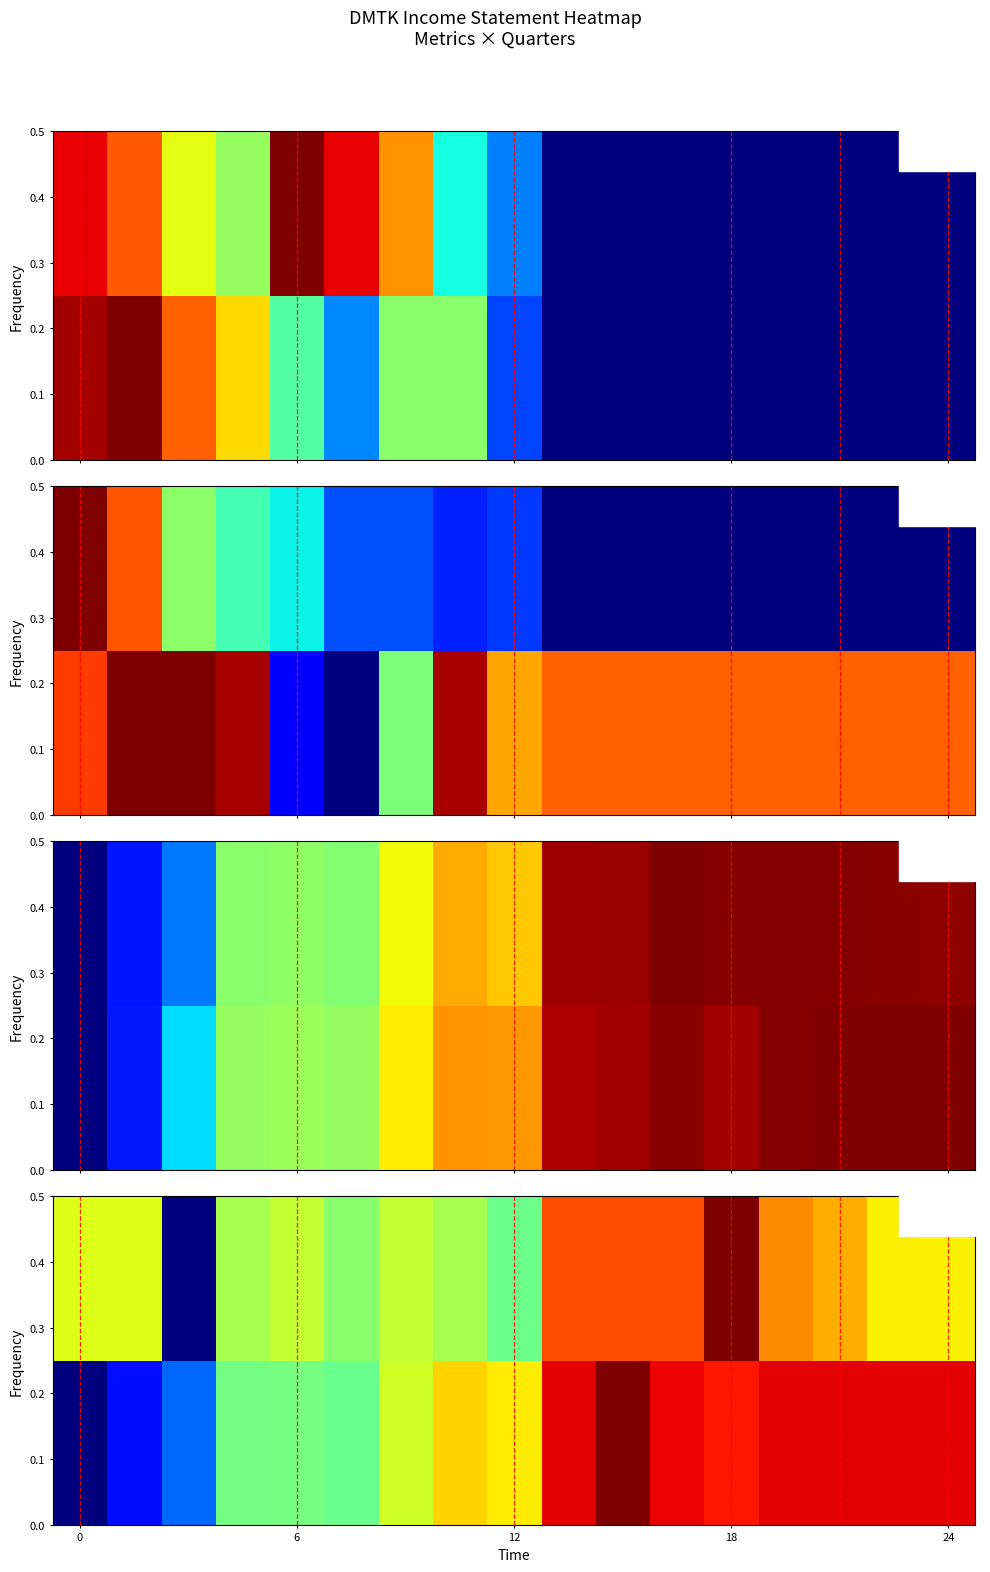

At which category is the sum across all series the highest?

18